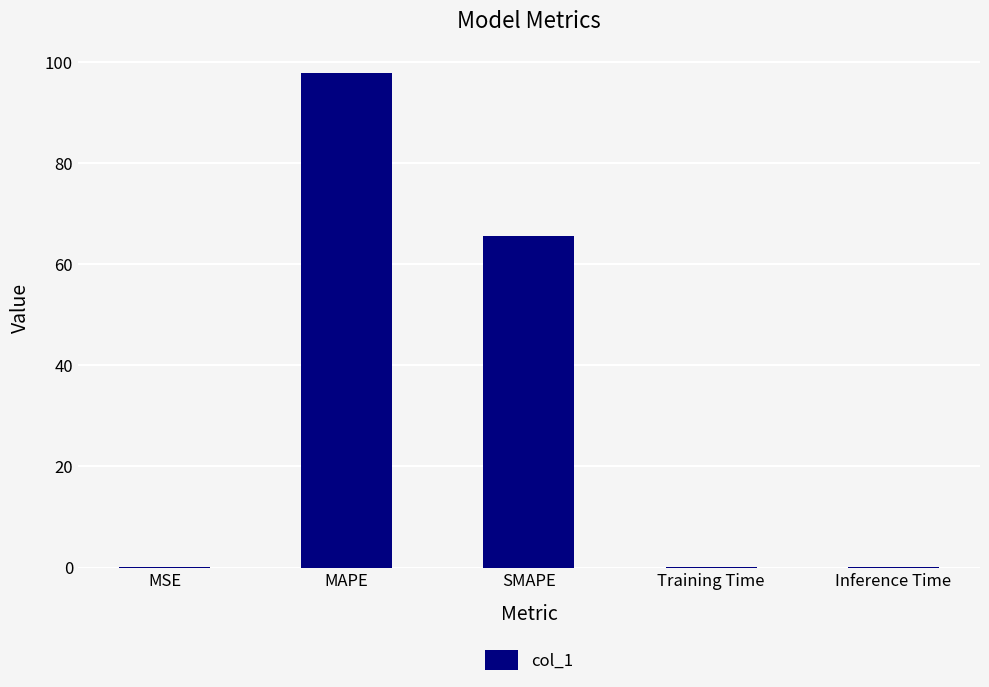

What is the greatest value displayed?

97.8